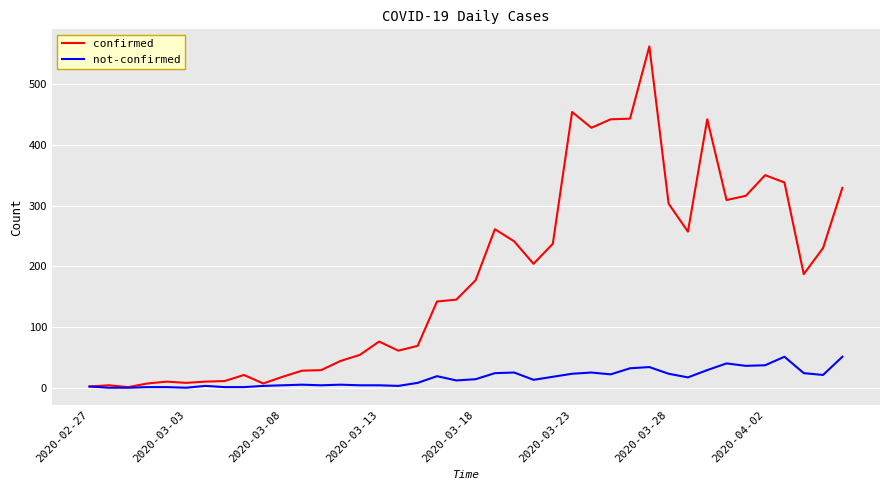

Which series has the largest total across all categories?

confirmed